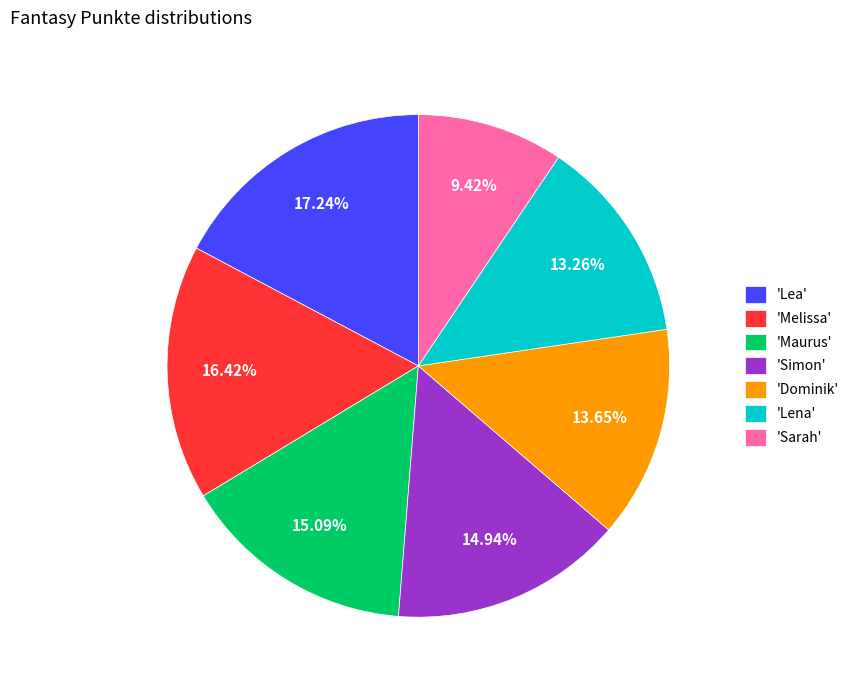

Which slice is the smallest?

'Sarah'